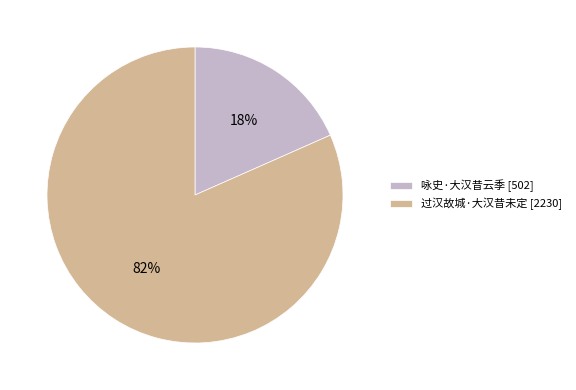

To the nearest percent, what percentage of the pie is 过汉故城·大汉昔未定?

82%